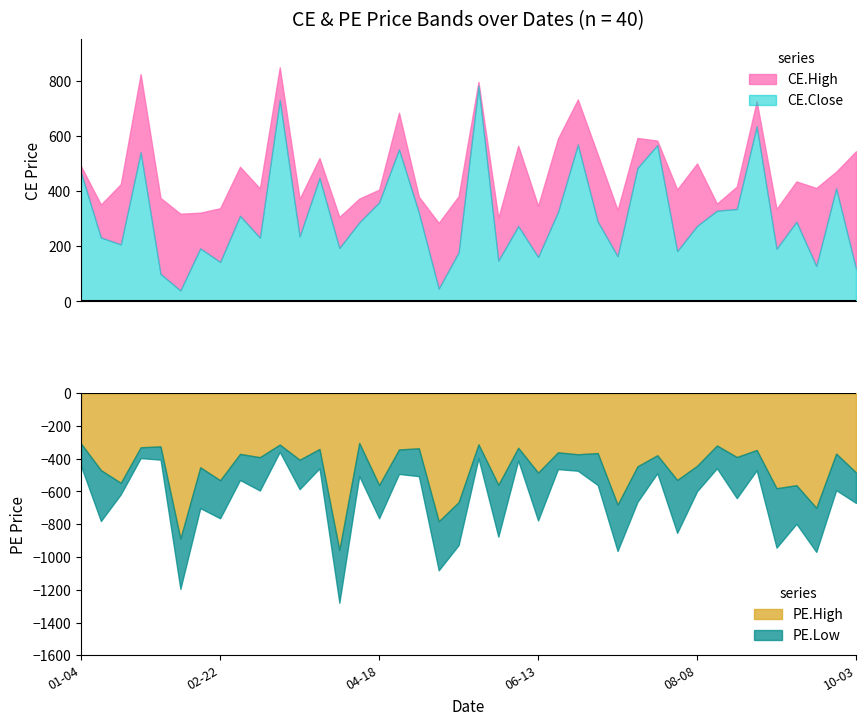

What is the lowest value of the CE.Close series?

39.8